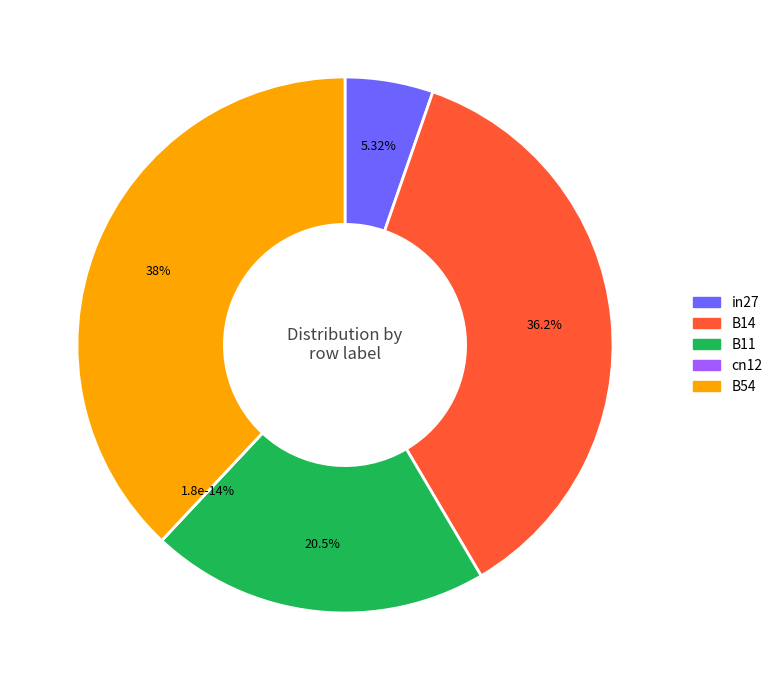

Is B14 the majority of the pie?

No